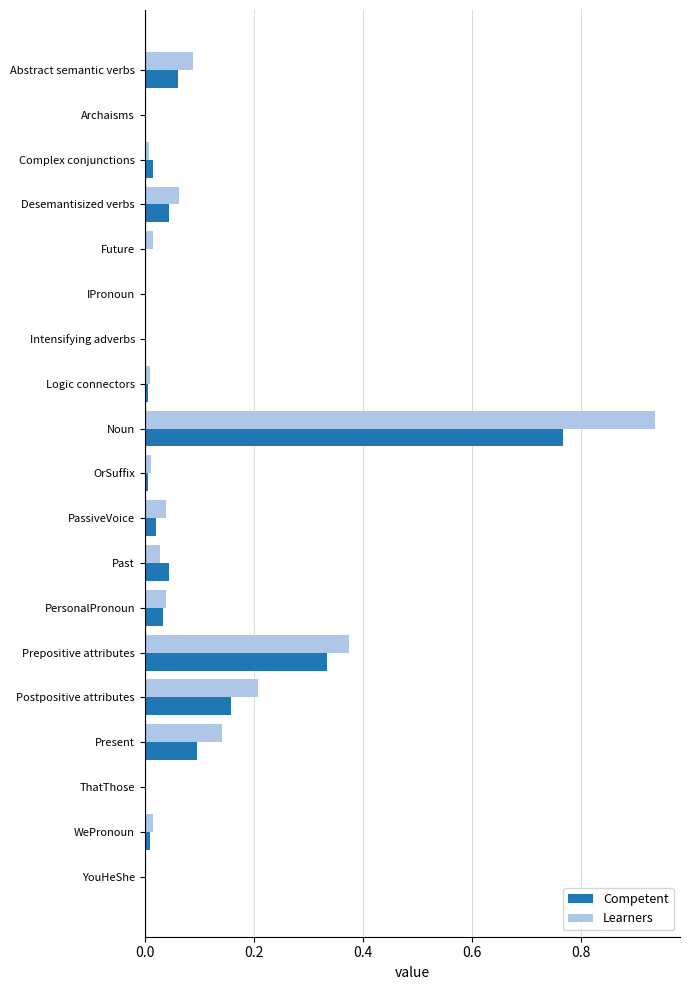

Which label corresponds to the largest value in the chart?

Noun